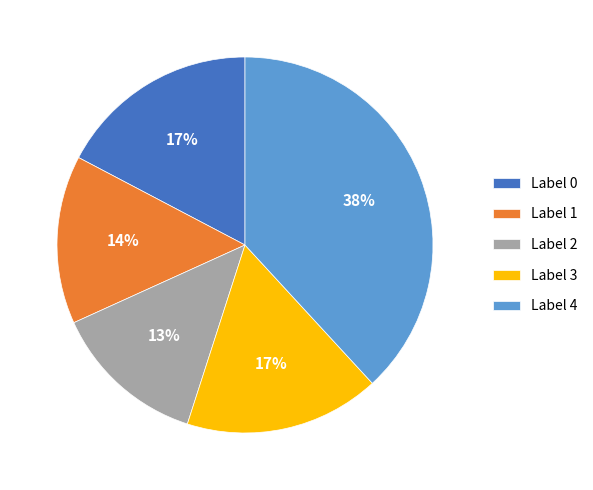

To the nearest percent, what portion does Label 2 represent?

13%